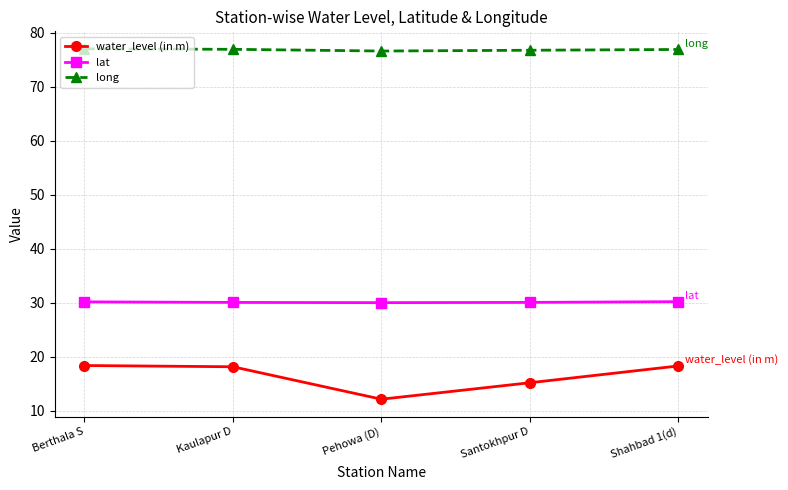

Which series changed the most between Berthala S and Pehowa (D)?

water_level (in m)